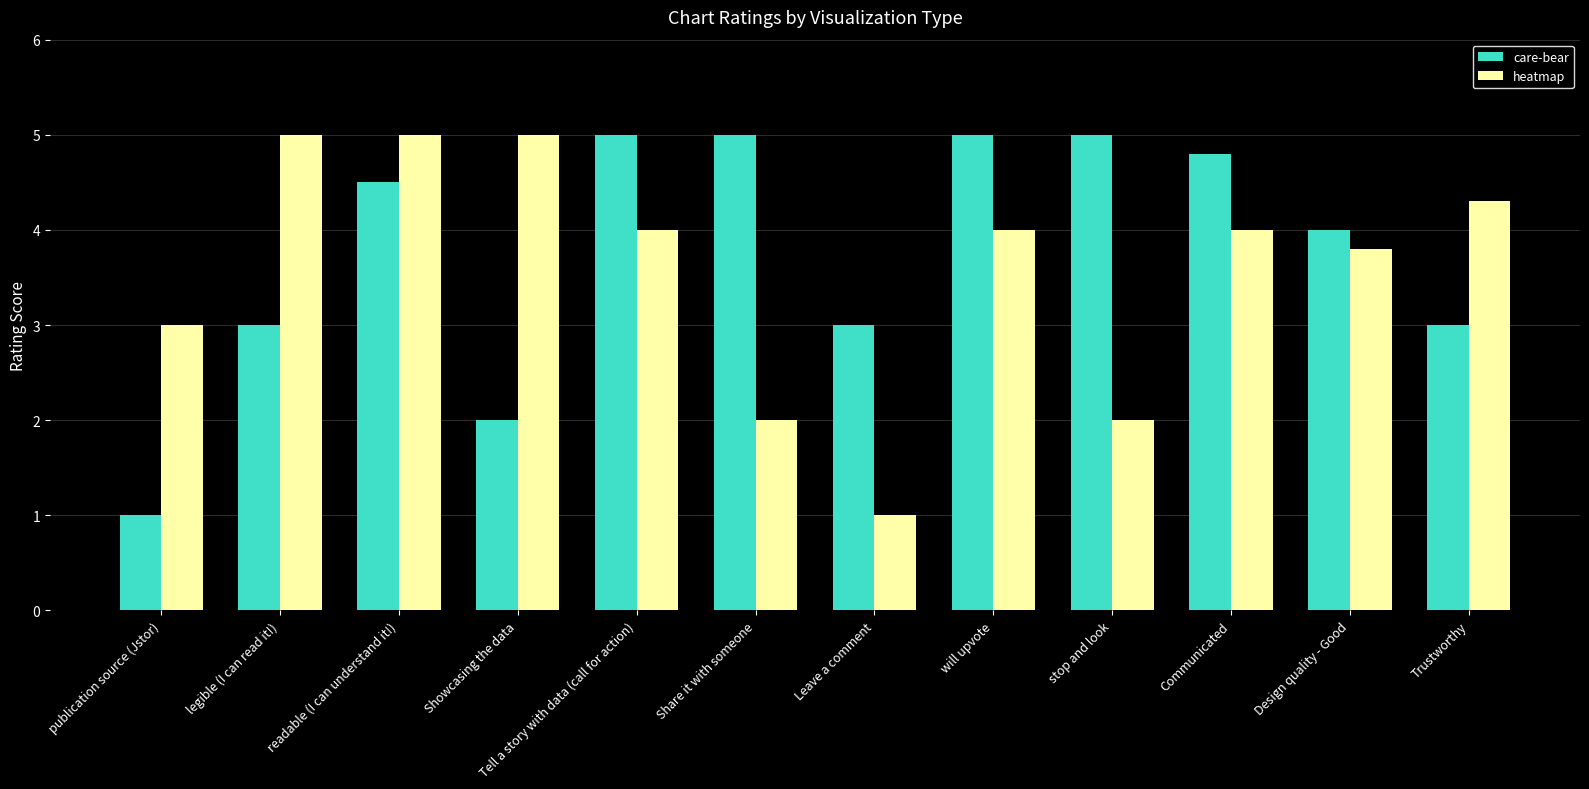

At which label does heatmap first exceed 4?

legible (I can read it!)